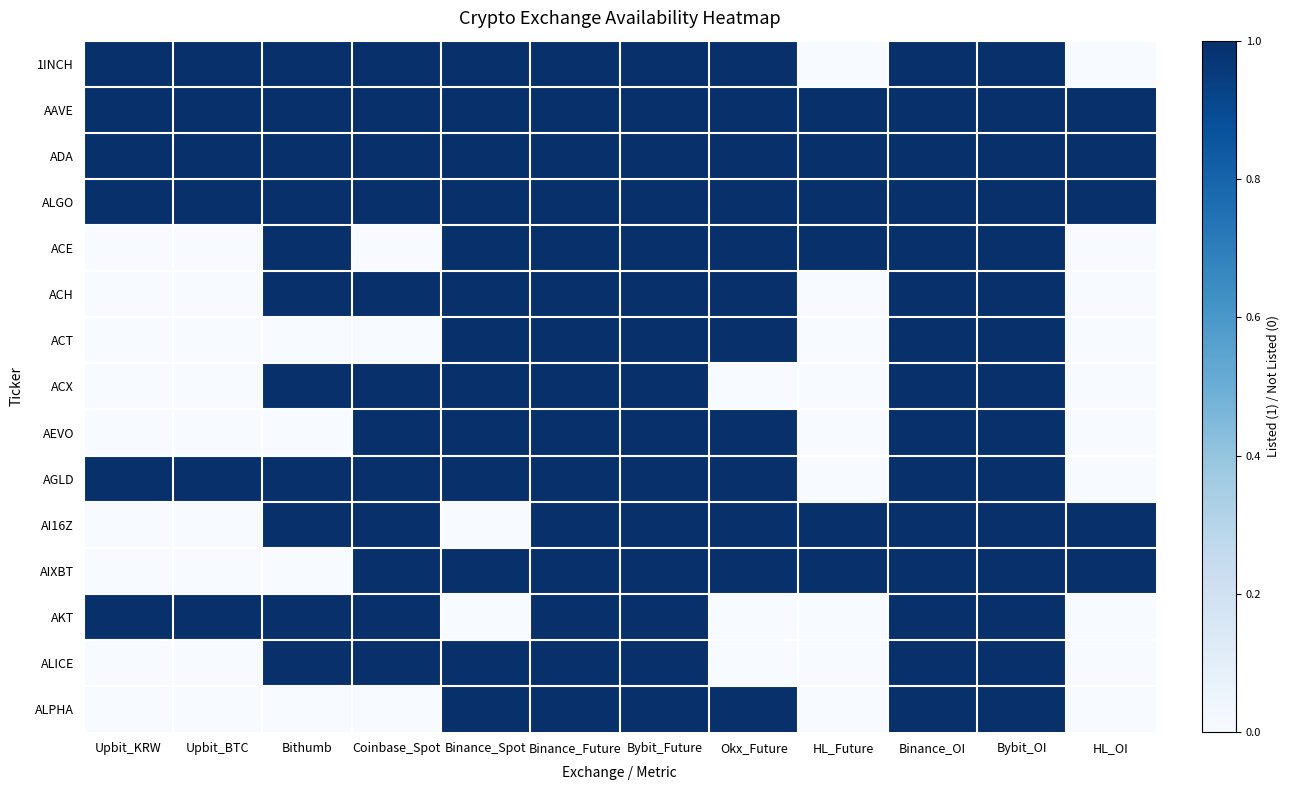

Count the number of data series in this chart.

15